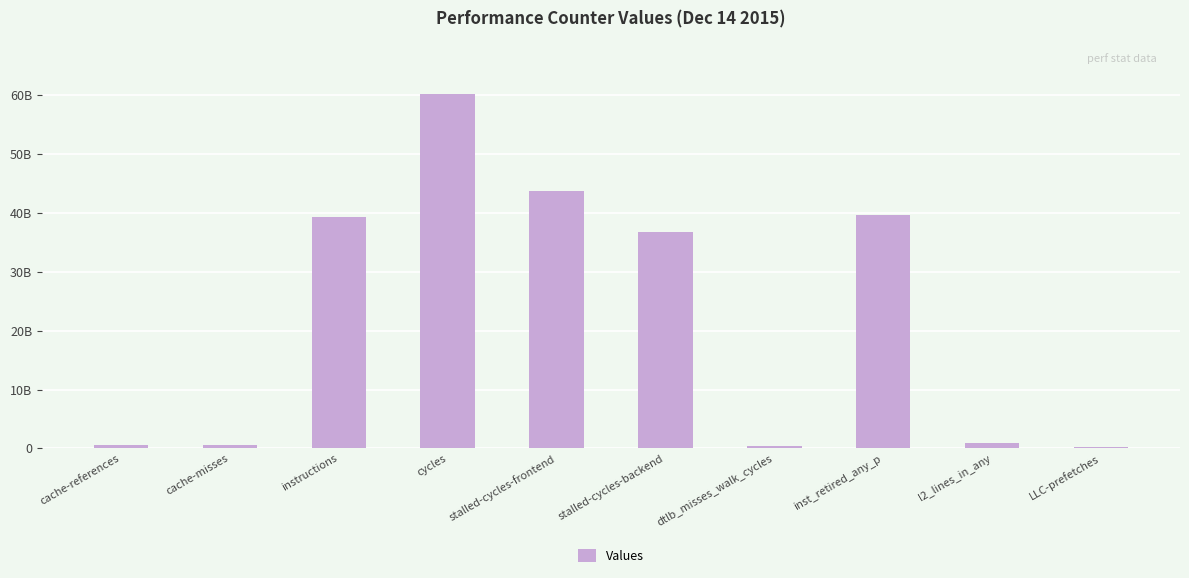

What is the label of the 2nd bar from the left?

cache-misses